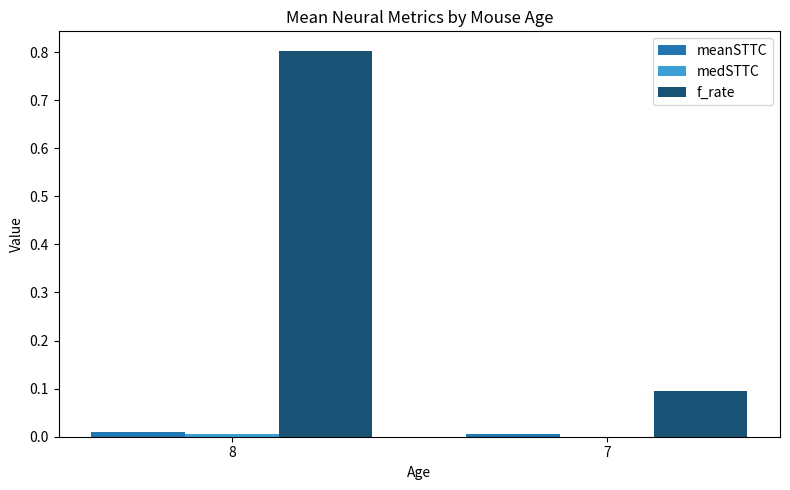

What is the sum of all f_rate values?

0.9